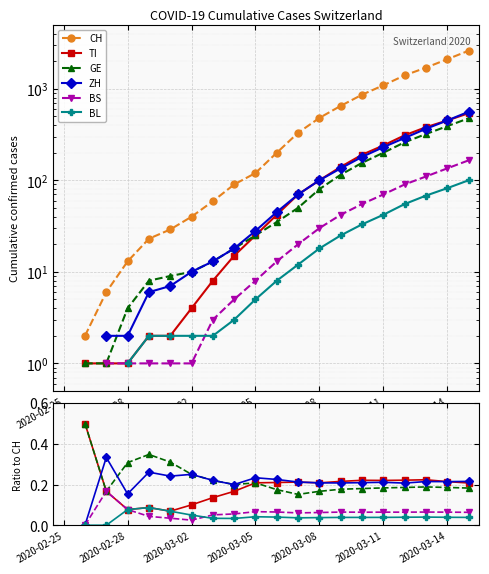

How many lines are shown in the chart?

6